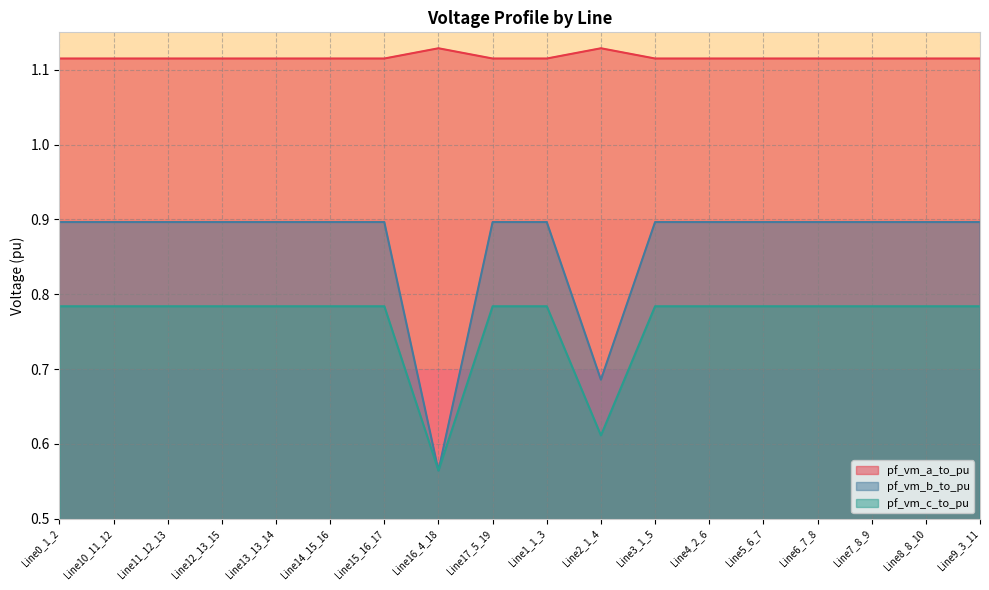

What is the label of the 18th point from the left?

Line9_3_11